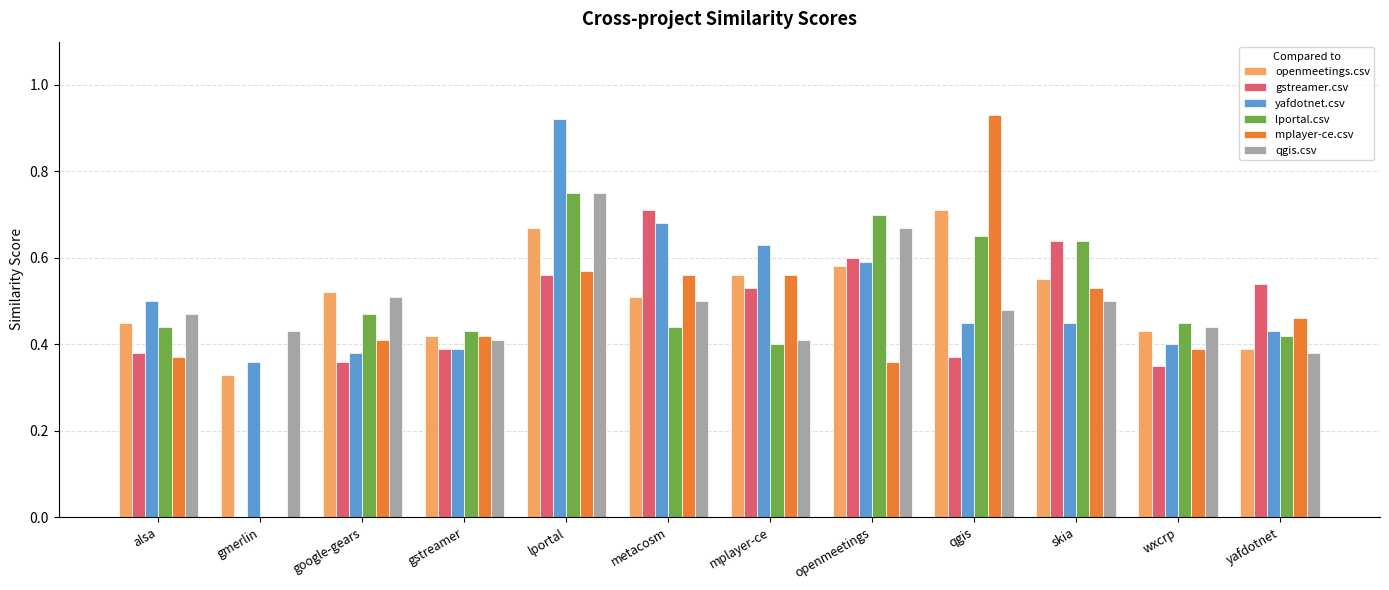

True or false: mplayer-ce.csv has a value of 0.4 at google-gears.

True